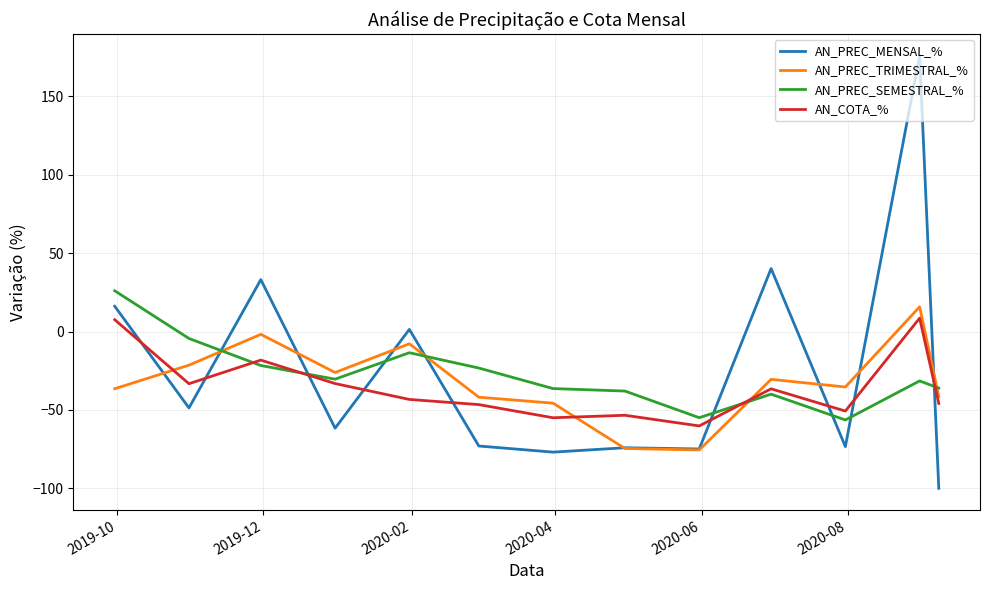

What is the lowest value of the AN_PREC_MENSAL_% series?

-100.0